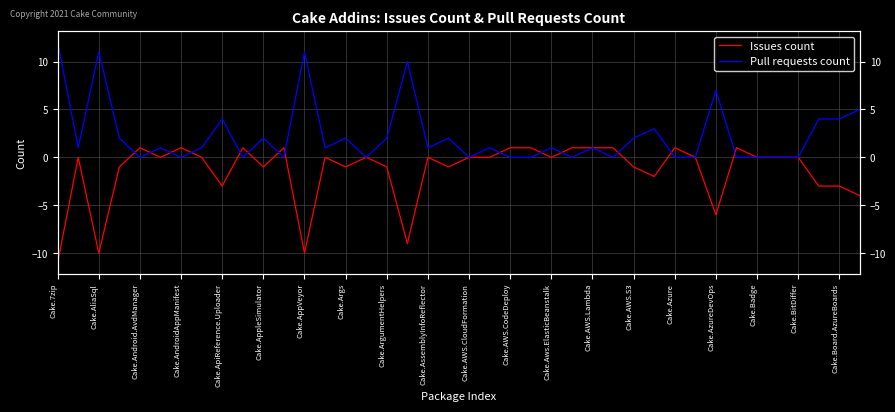

Count the number of data series in this chart.

2